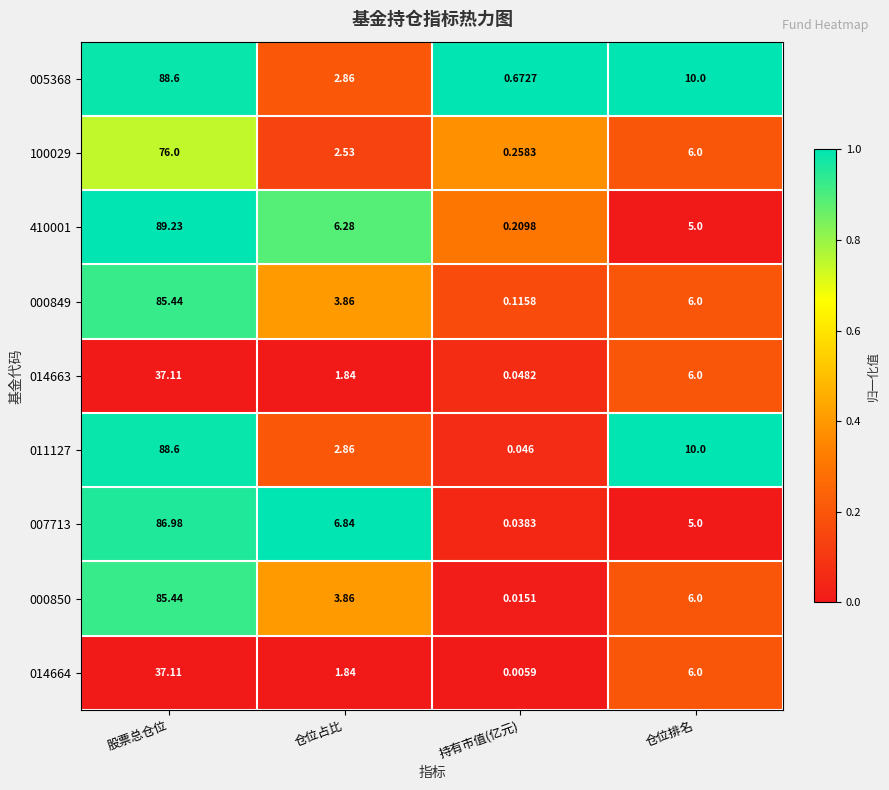

What is the spread (max minus min) of values at 仓位排名?

5.0